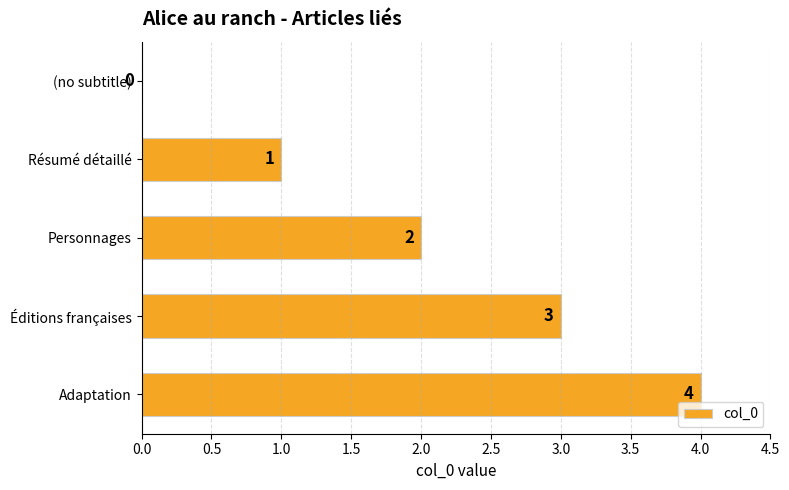

Count the number of categories in the chart.

5